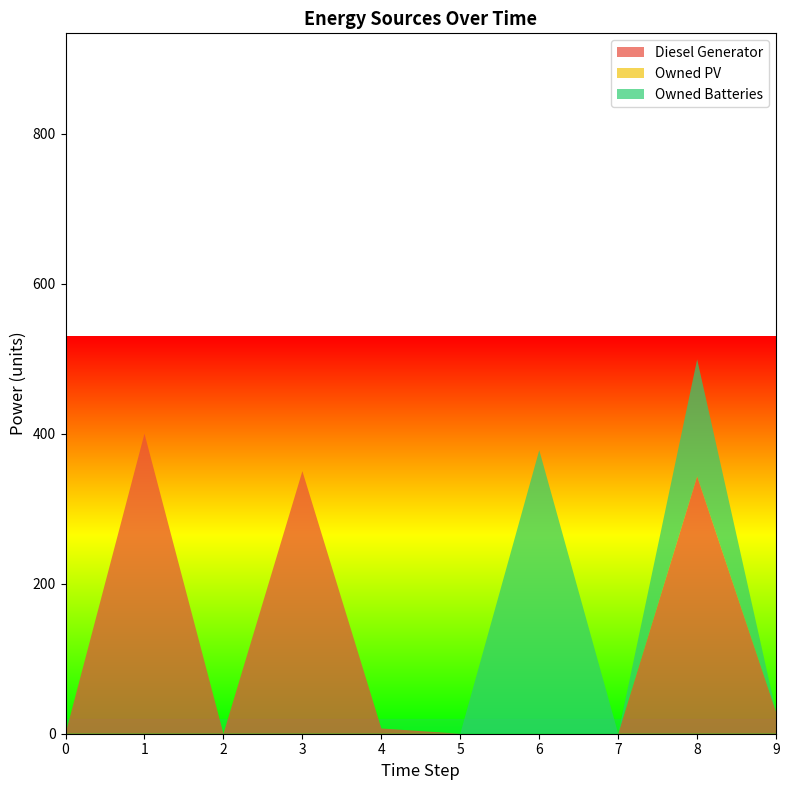

Reading left to right, extract all data points from this chart.

Diesel Generator: 0=0.0	1=400.0	2=0.0	3=350.0	4=7.0	5=0.0	6=0.0	7=0.0	8=343.0	9=29.0
Owned PV: 0=0.0	1=0.0	2=0.0	3=0.0	4=0.0	5=0.0	6=0.0	7=0.0	8=0.0	9=0.0
Owned Batteries: 0=0.0	1=0.0	2=0.0	3=0.0	4=0.0	5=0.0	6=378.0	7=0.0	8=156.0	9=0.0